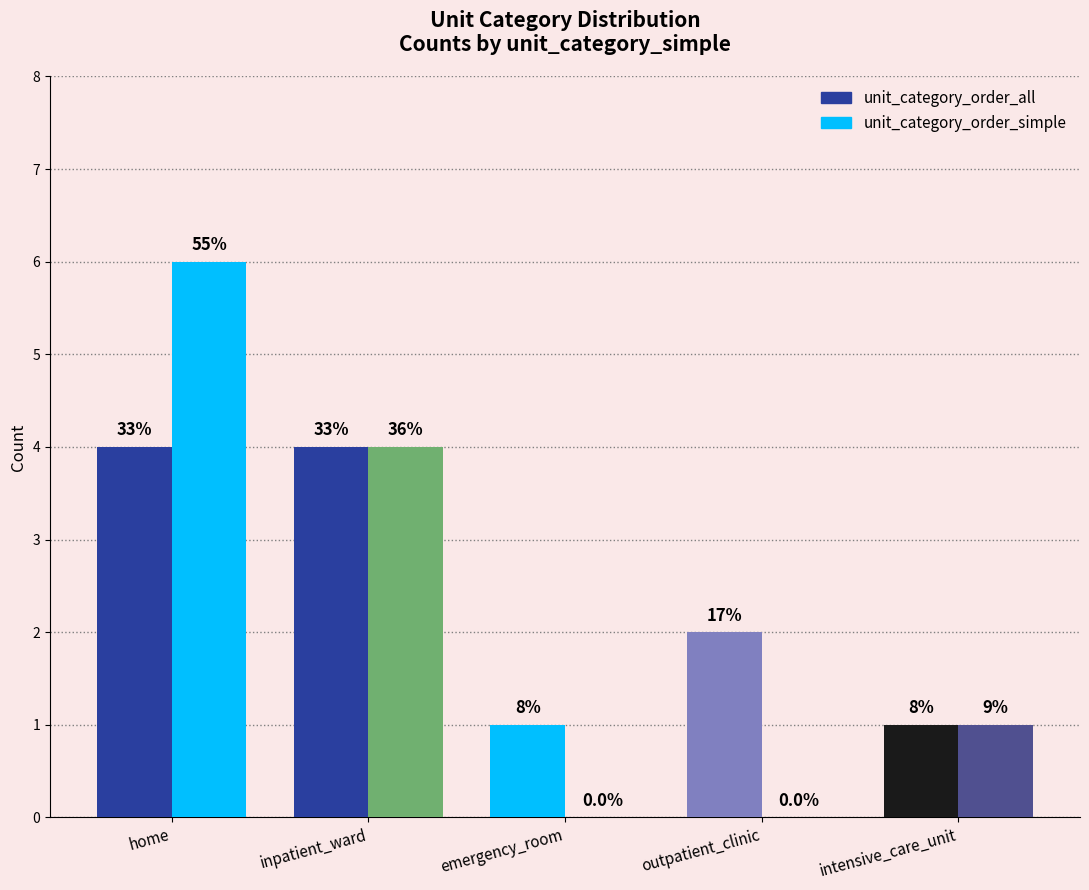

Are the bars grouped side by side (vs. stacked)?

Yes